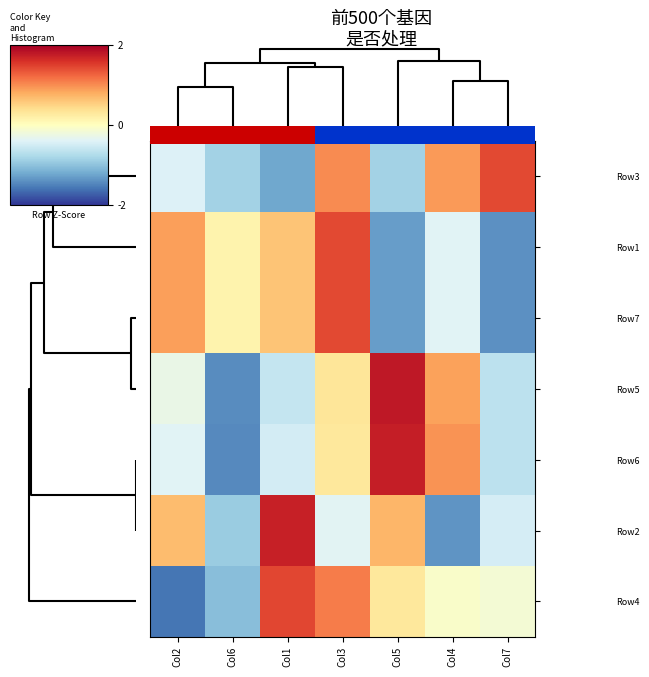

How many positive values does the Row5 series have?

3